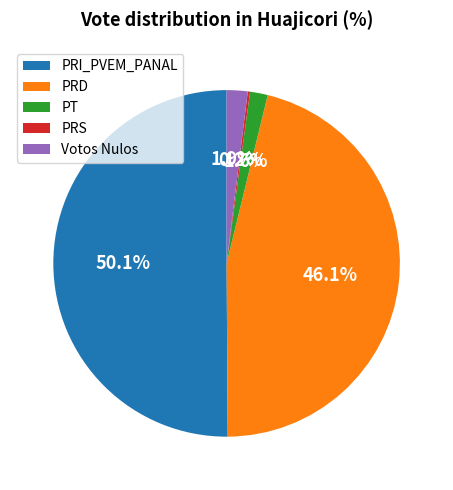

Which slice is the largest?

PRI_PVEM_PANAL